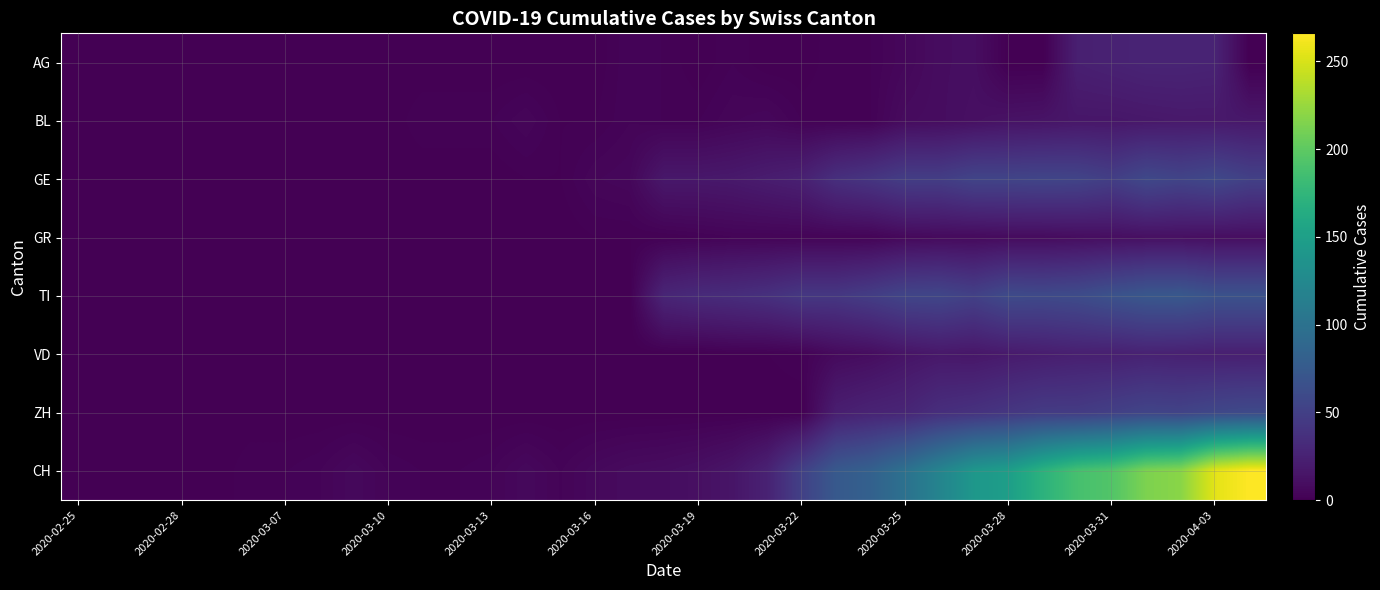

Rank the series by their maximum value, from highest to lowest.

CH, TI, ZH, GE, AG, VD, BL, GR